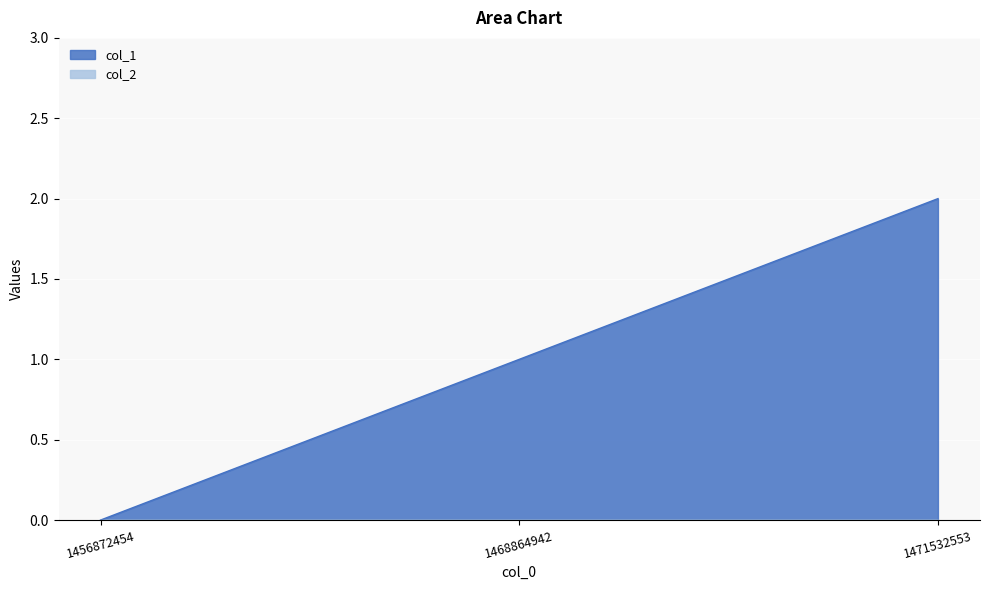

Read the value at 1471532553.

2